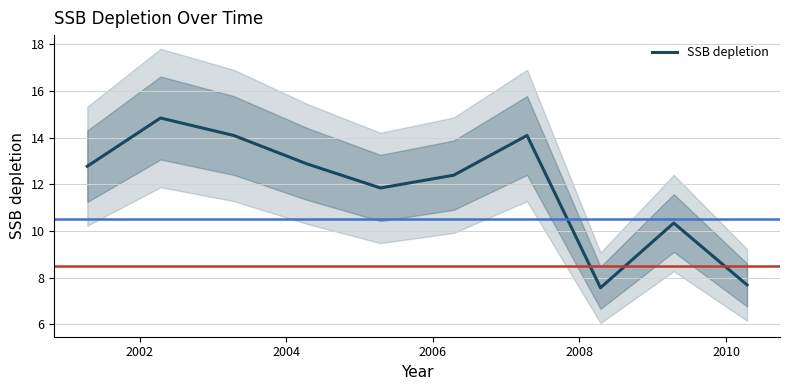

What is the highest value of the SSB depletion series?

14.8